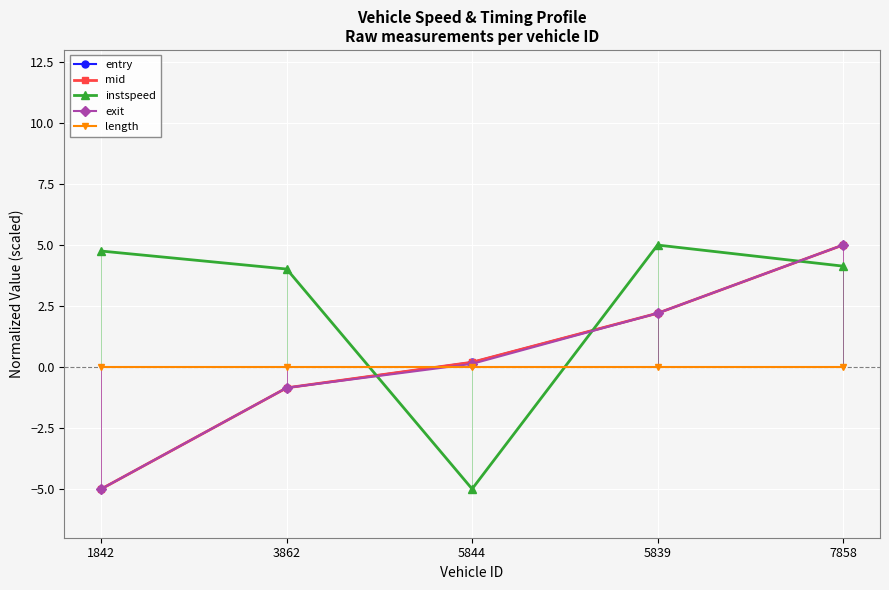

Where is mid nearest to the value 0?

5844